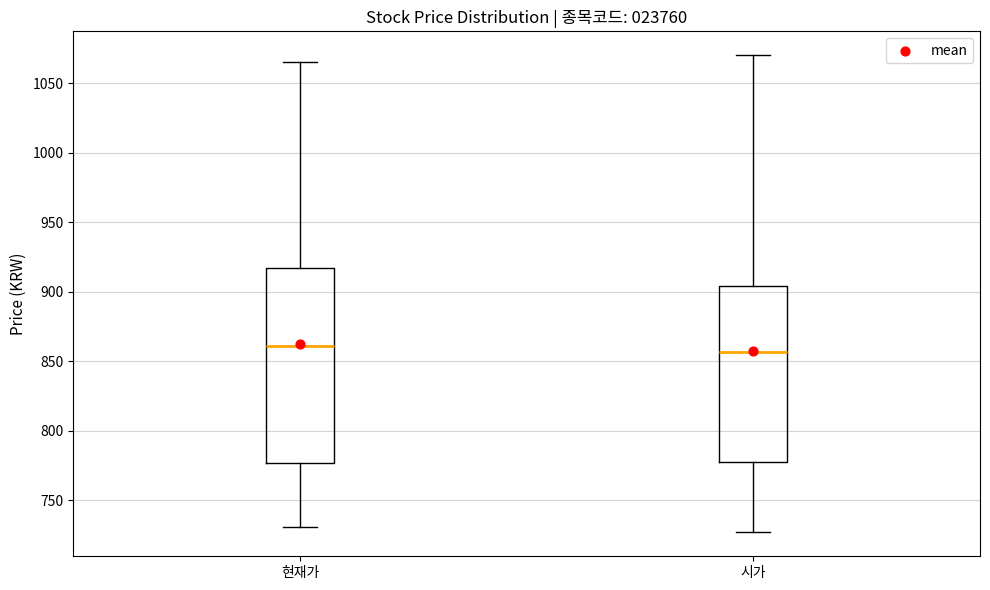

Which box is the tallest, from its lower edge to its upper edge?

현재가